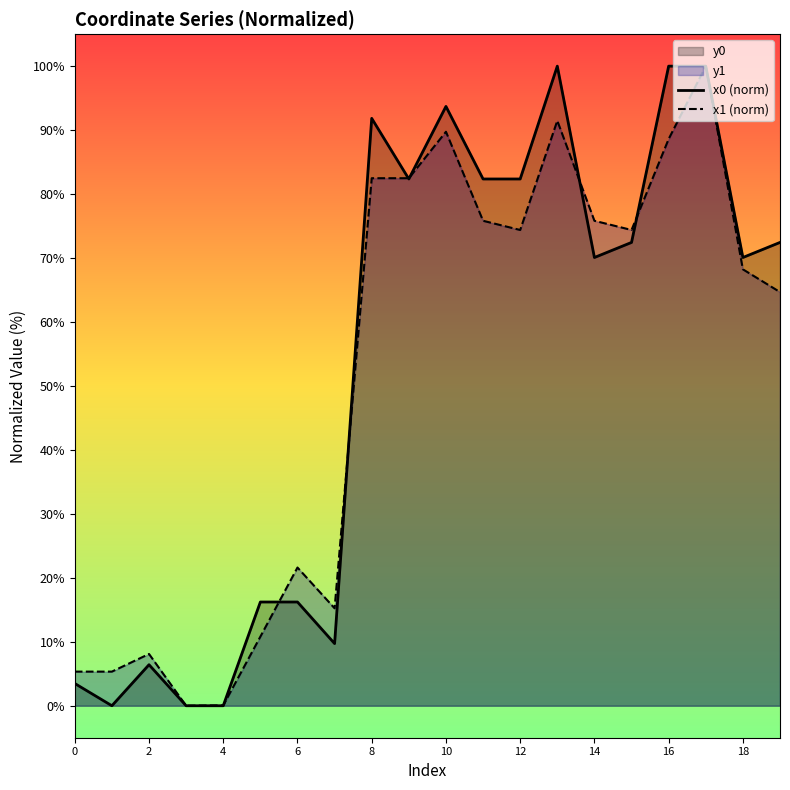

What is the total value across all series at 18?

138.3